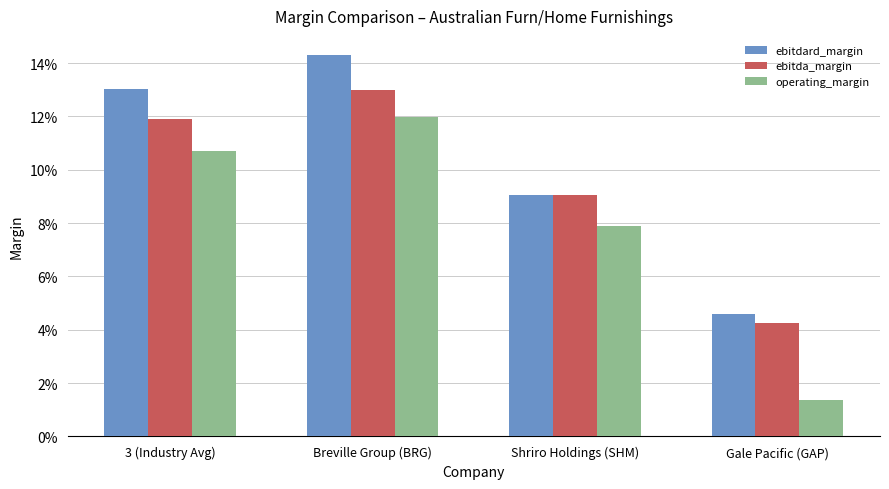

List the series in order of their peak value, highest first.

ebitdard_margin, ebitda_margin, operating_margin